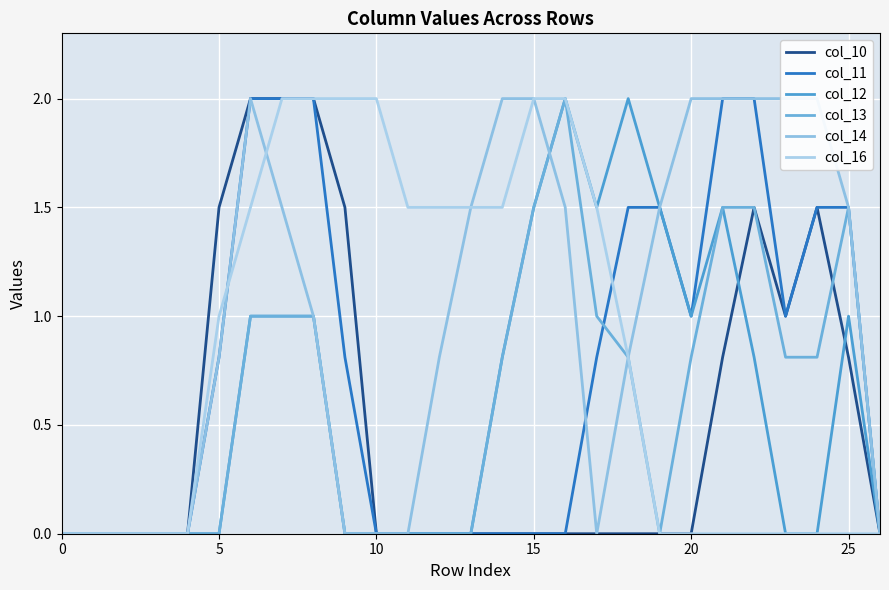

Reading right to left, list all the values displayed in this chart.

col_10: 0.0	0.8	1.5	1.0	1.5	0.8	0.0	0.0	0.0	0.0	0.0	0.0	0.0	0.0	0.0	0.0	0.0	1.5	2.0	2.0	2.0	1.5	0.0	0.0	0.0	0.0	0.0
col_11: 0.0	1.5	1.5	1.0	2.0	2.0	1.0	1.5	1.5	0.8	0.0	0.0	0.0	0.0	0.0	0.0	0.0	0.8	2.0	2.0	2.0	0.8	0.0	0.0	0.0	0.0	0.0
col_12: 0.0	1.0	0.0	0.0	0.8	1.5	1.0	1.5	2.0	1.5	2.0	1.5	0.8	0.0	0.0	0.0	0.0	0.0	1.0	1.0	1.0	0.0	0.0	0.0	0.0	0.0	0.0
col_13: 0.0	1.5	0.8	0.8	1.5	1.5	0.8	0.0	0.8	1.0	2.0	1.5	0.8	0.0	0.0	0.0	0.0	0.0	1.0	1.0	1.0	0.0	0.0	0.0	0.0	0.0	0.0
col_14: 0.0	1.5	2.0	2.0	2.0	2.0	2.0	1.5	0.8	0.0	1.5	2.0	2.0	1.5	0.8	0.0	0.0	0.0	1.0	1.5	2.0	0.8	0.0	0.0	0.0	0.0	0.0
col_16: 0.0	0.0	0.0	0.0	0.0	0.0	0.0	0.0	0.8	1.5	2.0	2.0	1.5	1.5	1.5	1.5	2.0	2.0	2.0	2.0	1.5	1.0	0.0	0.0	0.0	0.0	0.0